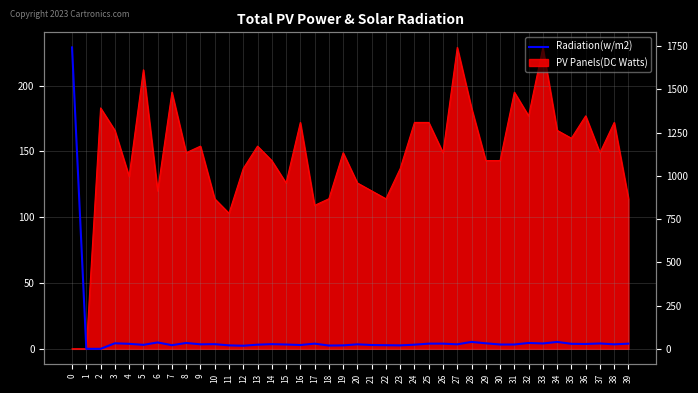

Rank the categories by value from lowest to highest.

1, 2, 12, 18, 11, 19, 23, 7, 22, 16, 21, 5, 13, 24, 15, 30, 31, 9, 20, 27, 38, 10, 14, 36, 4, 35, 17, 25, 26, 39, 33, 37, 3, 29, 8, 32, 6, 28, 34, 0